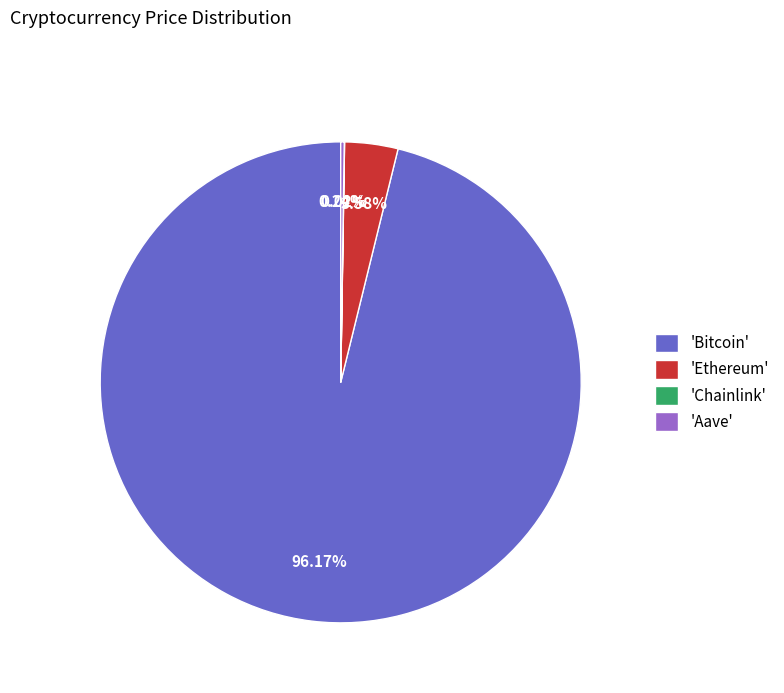

Is there a majority slice in this chart?

Yes